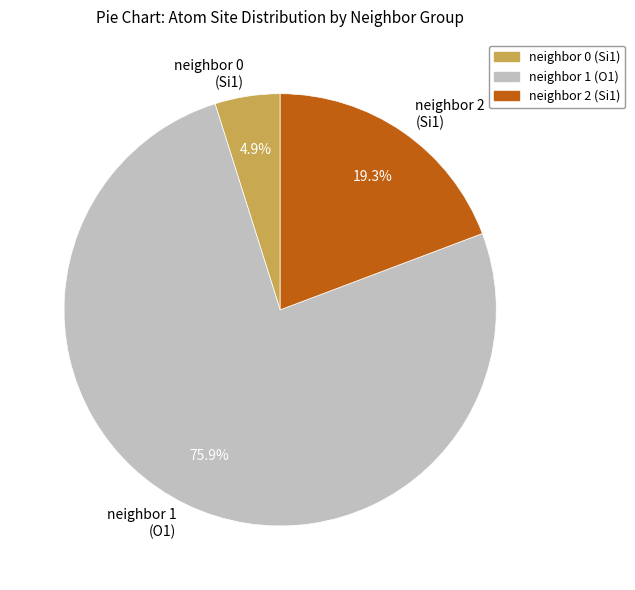

Is the sum of neighbor 1 (O1) and neighbor 0 (Si1) greater than half?

Yes